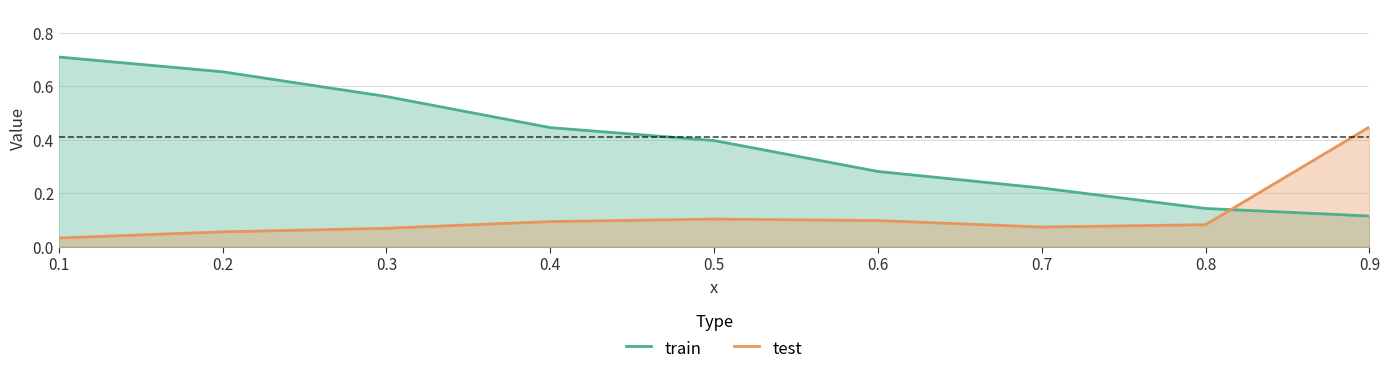

True or false: test and train cross at least once.

True